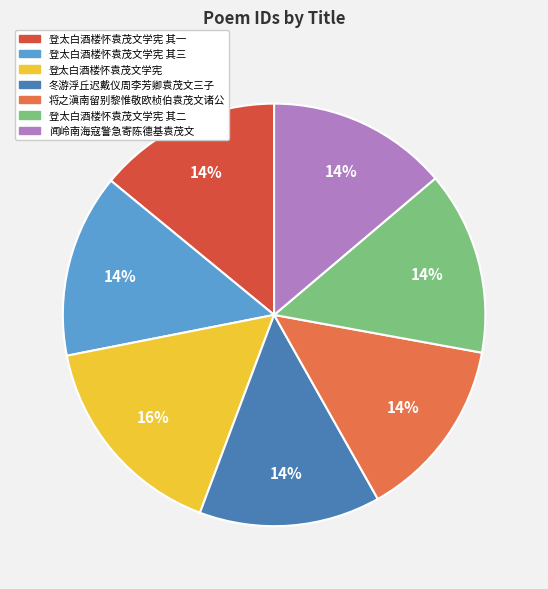

To the nearest percent, what is the difference between the largest and smallest slice percentages?

2%